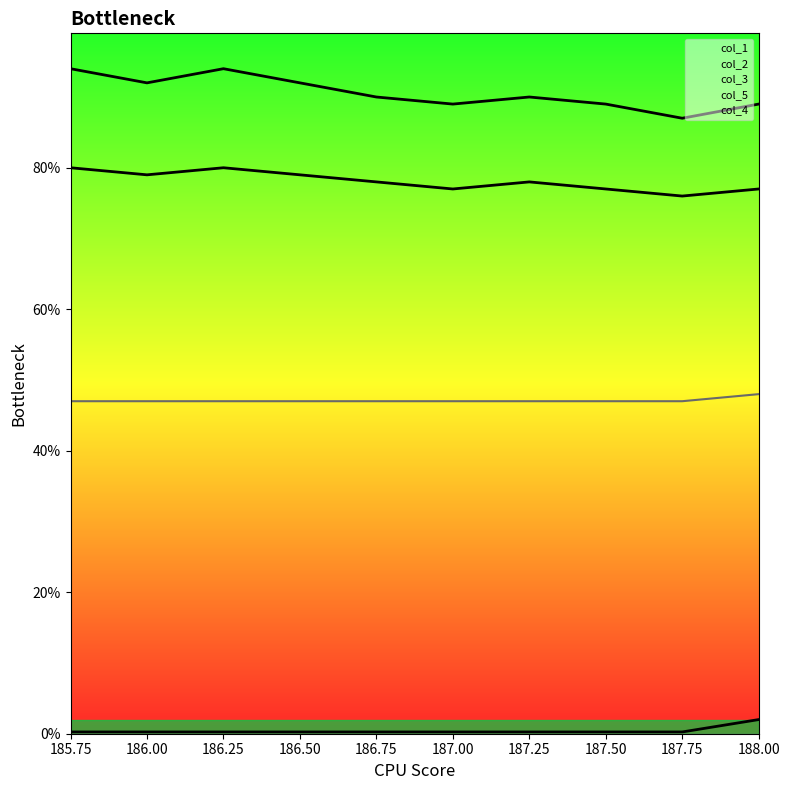

What is the value of the col_5 point at the 7th from the left?

0.2